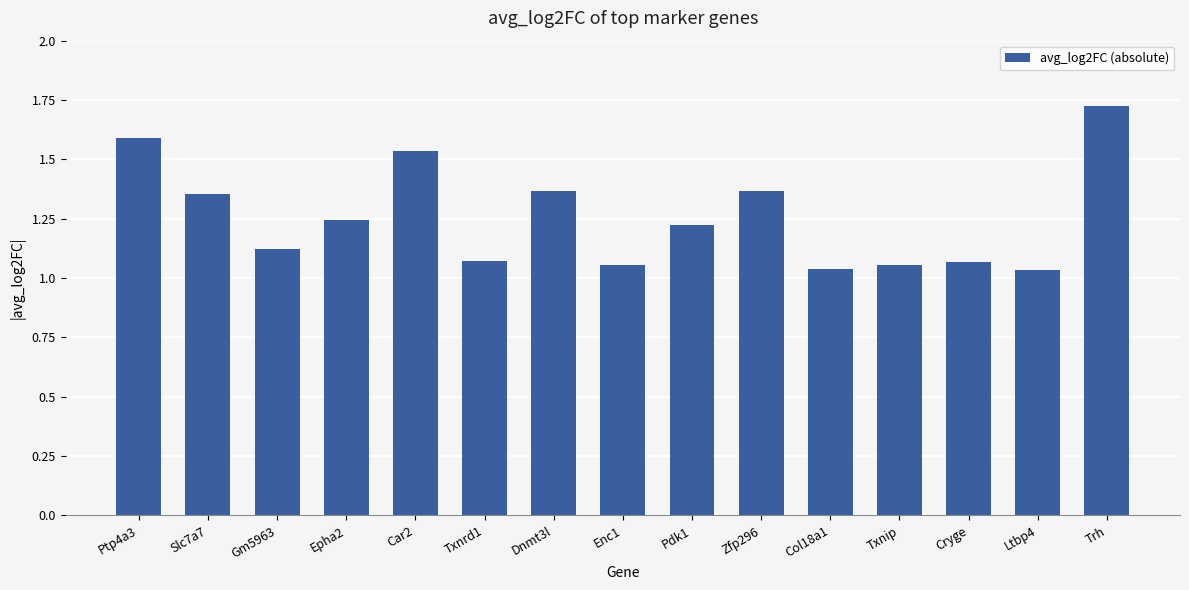

The chart shows a value of 0.8 at Car2. True or false?

False